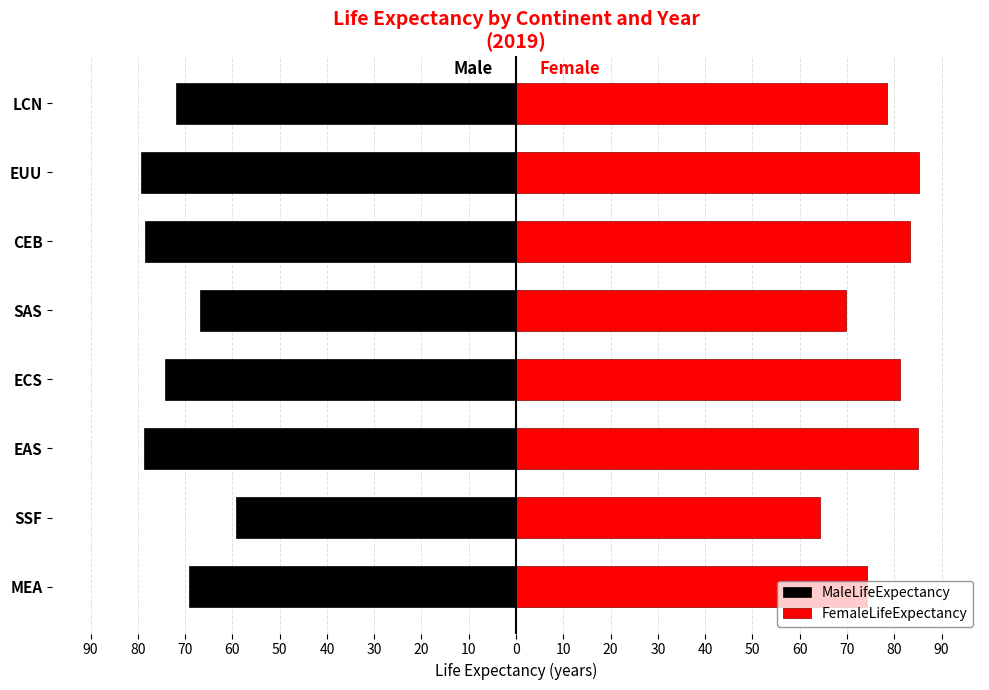

What is the average value of the FemaleLifeExpectancy series?

77.7